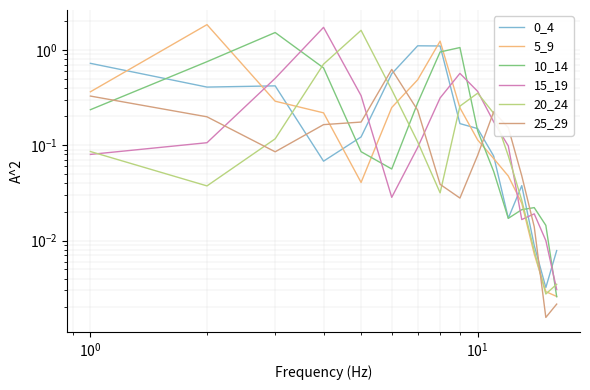

Which series ends up on top after the final intersection of 20_24 and 15_19?

20_24